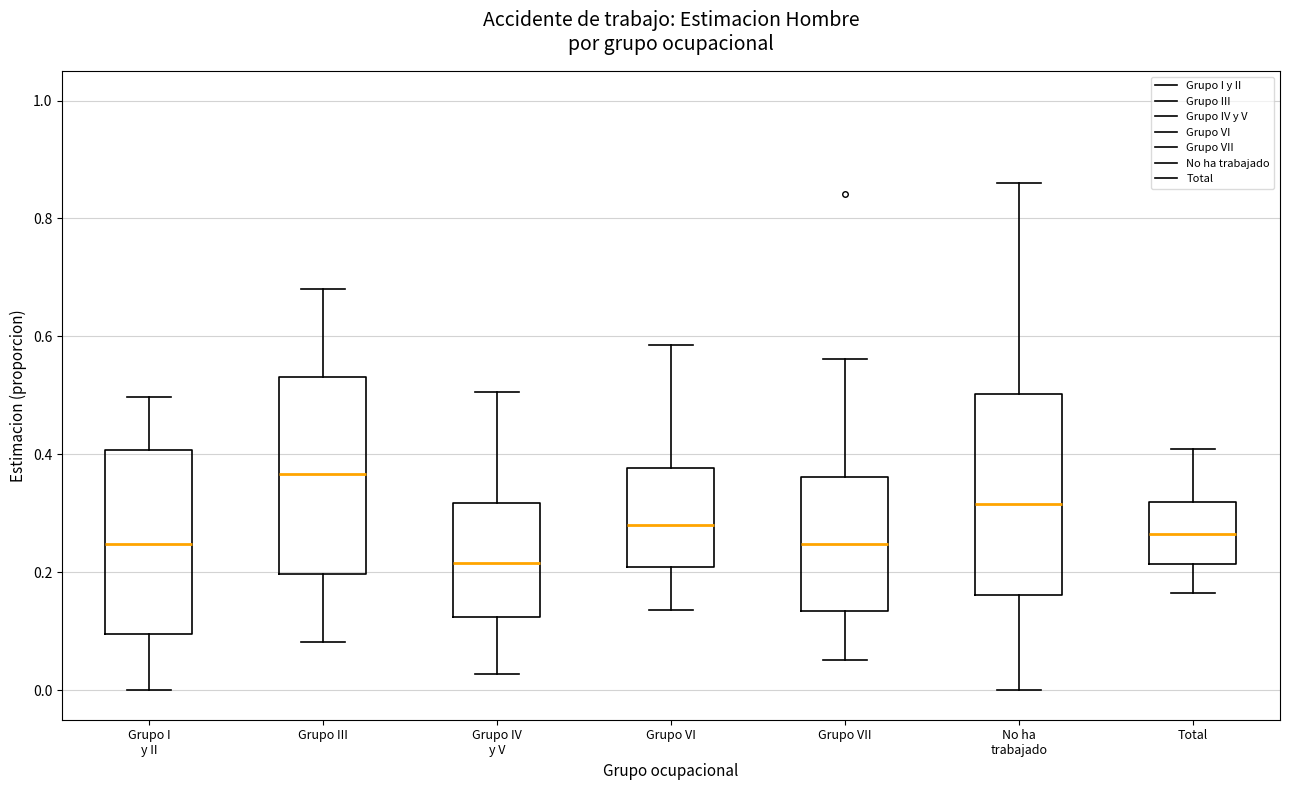

Which box's median line is the highest?

Grupo III